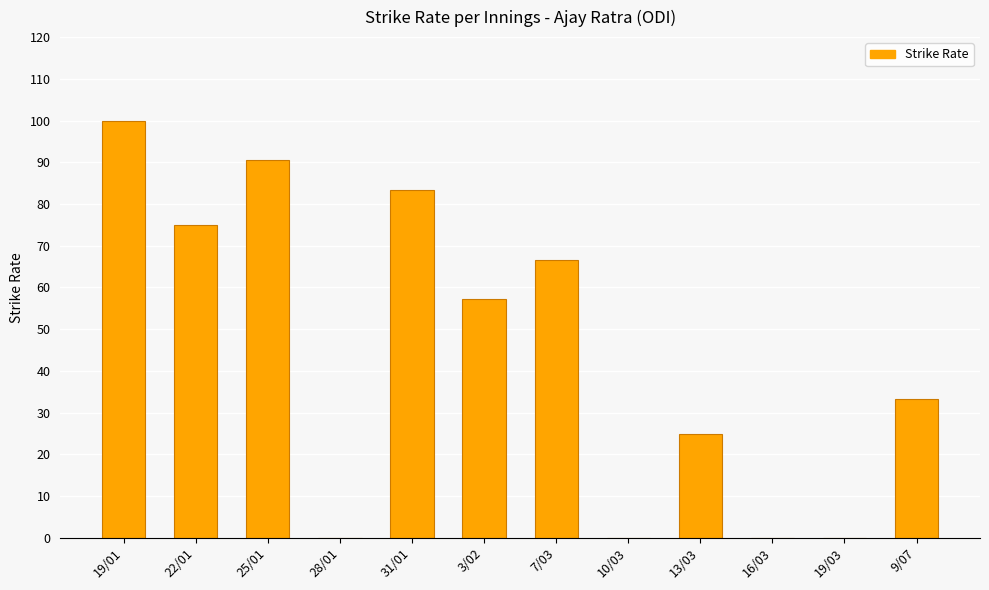

How many categories are shown in the chart?

12